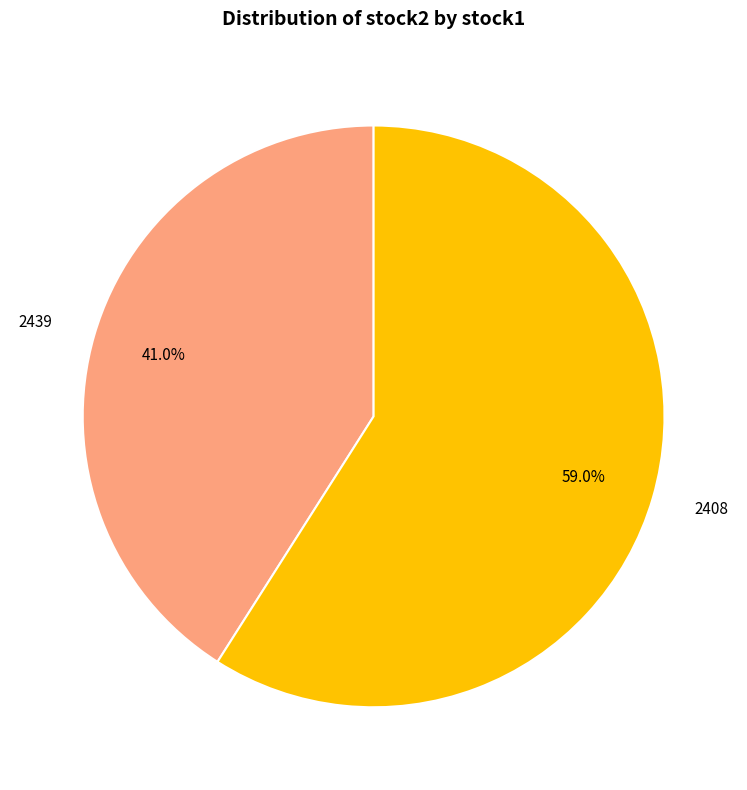

Combined, do 2408 and 2439 account for over 50%?

Yes